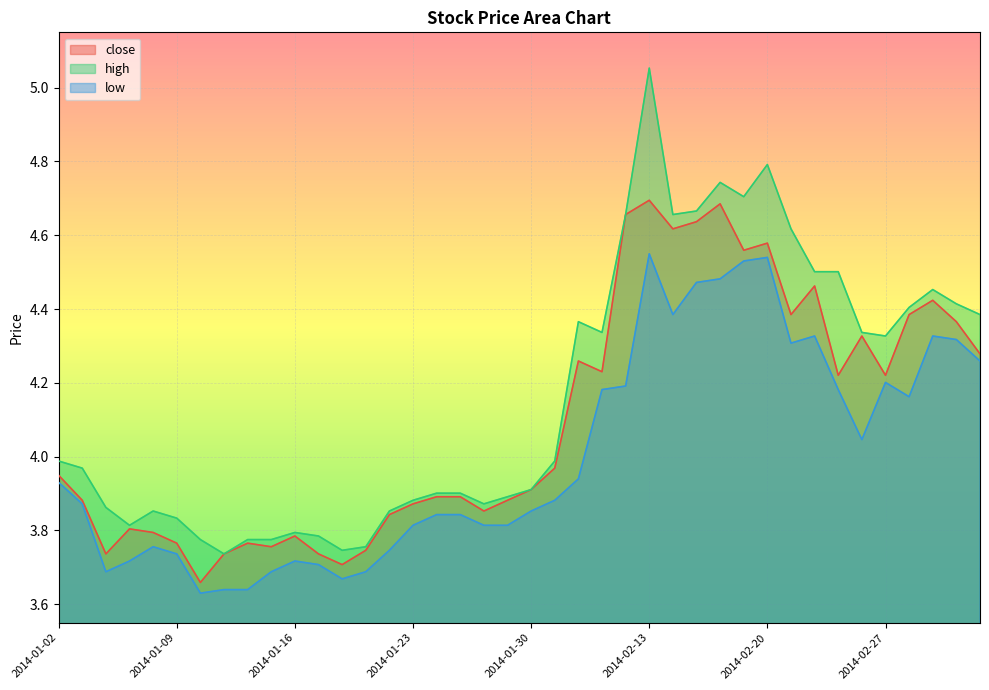

True or false: close has more than 2 points higher than both neighbors.

True